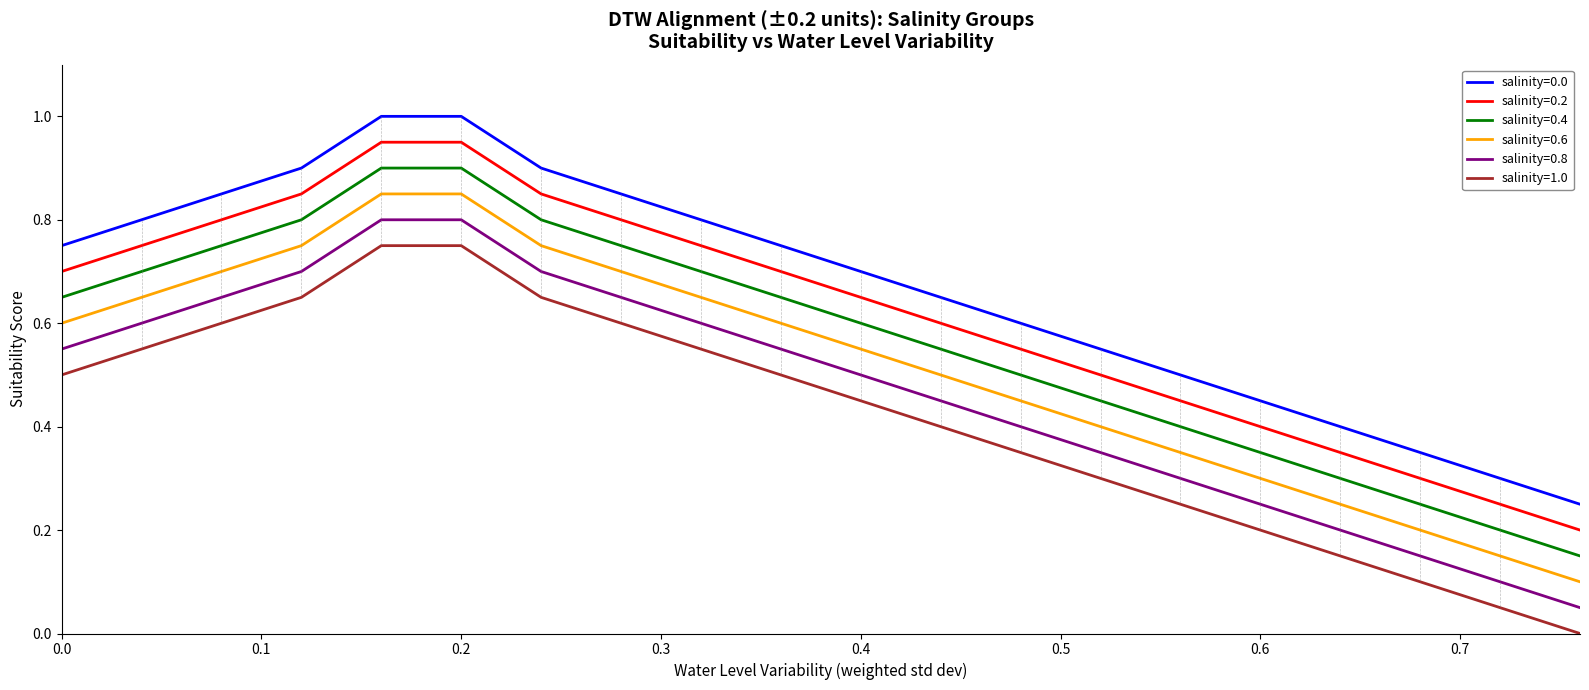

What is the maximum value for salinity=0.0?

1.0